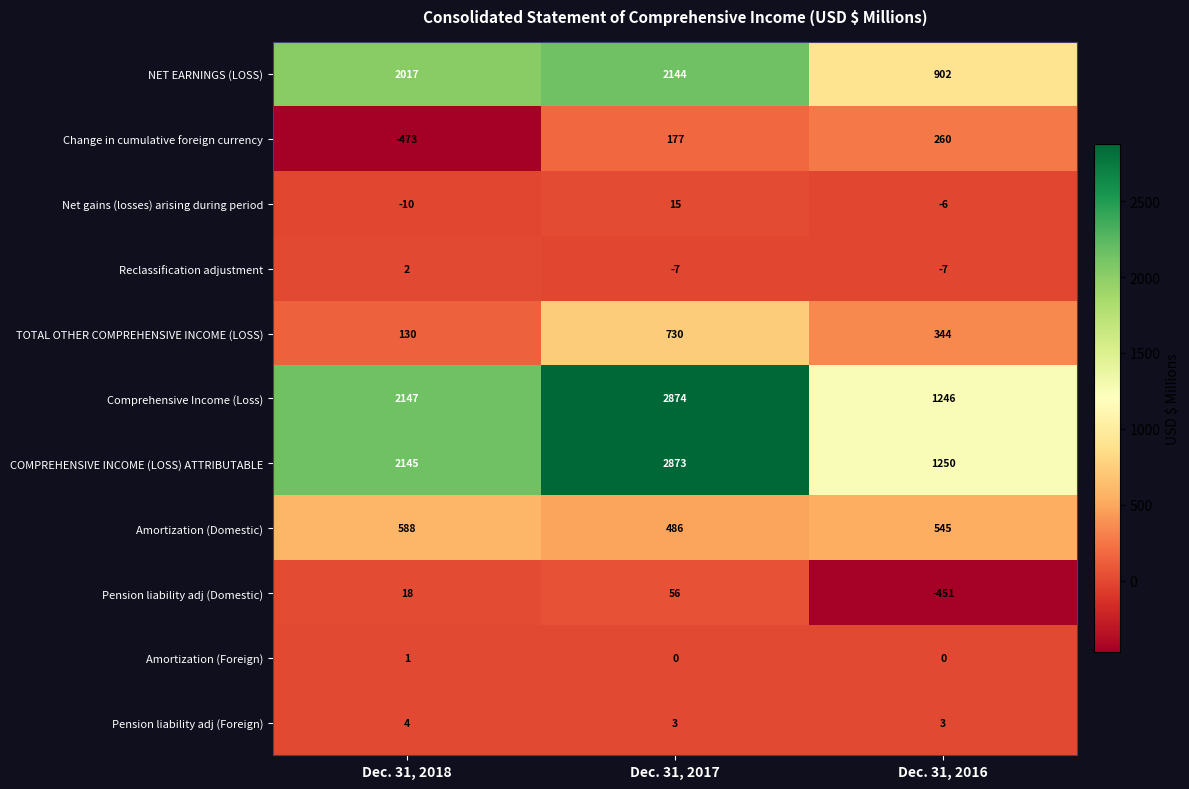

At Dec. 31, 2018, list the series in order from largest to smallest.

Comprehensive Income (Loss), COMPREHENSIVE INCOME (LOSS) ATTRIBUTABLE, NET EARNINGS (LOSS), Amortization (Domestic), TOTAL OTHER COMPREHENSIVE INCOME (LOSS), Pension liability adj (Domestic), Pension liability adj (Foreign), Reclassification adjustment, Amortization (Foreign), Net gains (losses) arising during period, Change in cumulative foreign currency